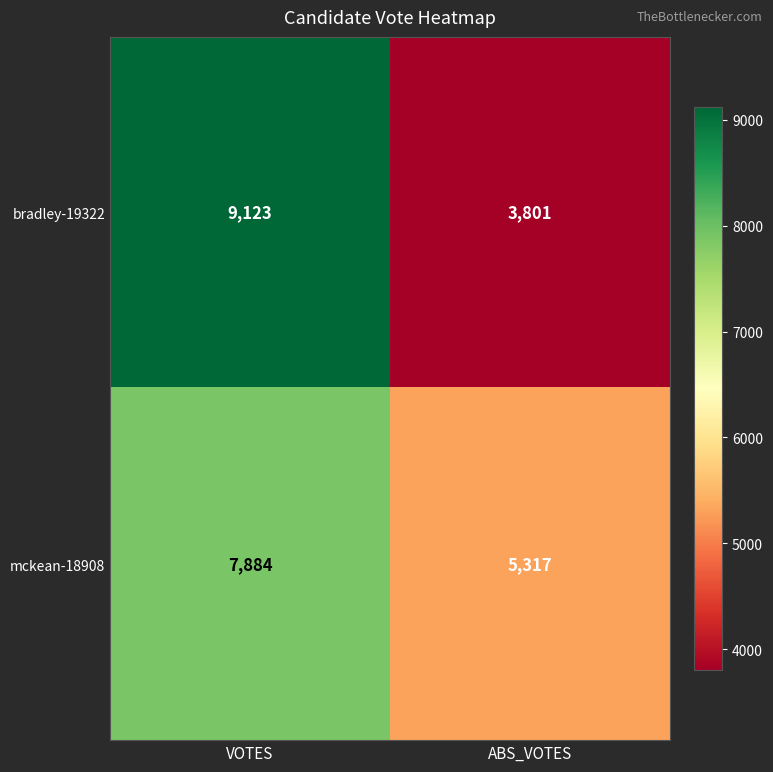

At which category is the sum across all series the highest?

VOTES